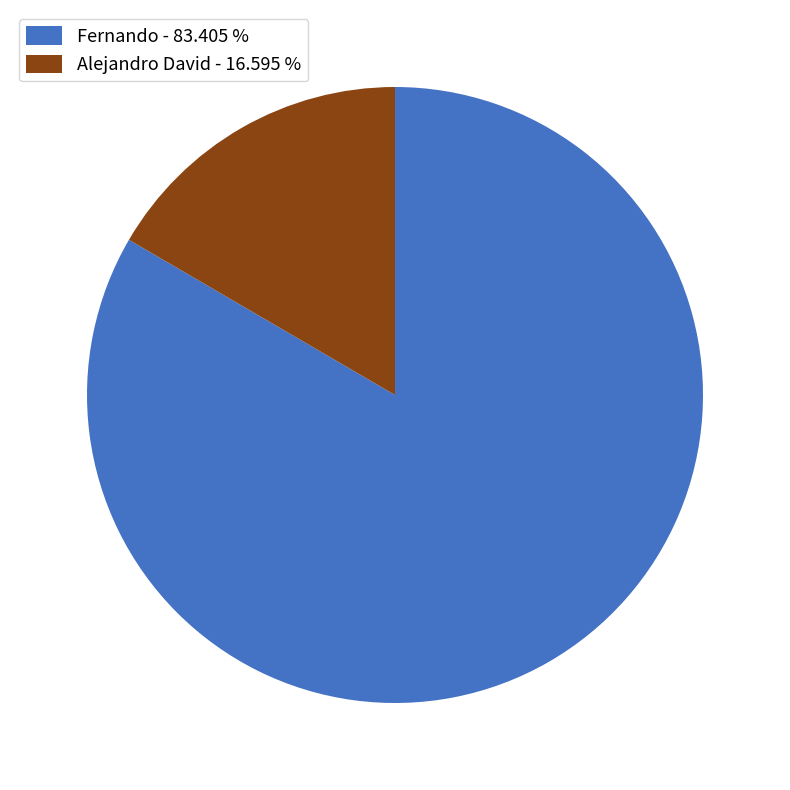

Is it true that Alejandro David is 5% of the pie?

False